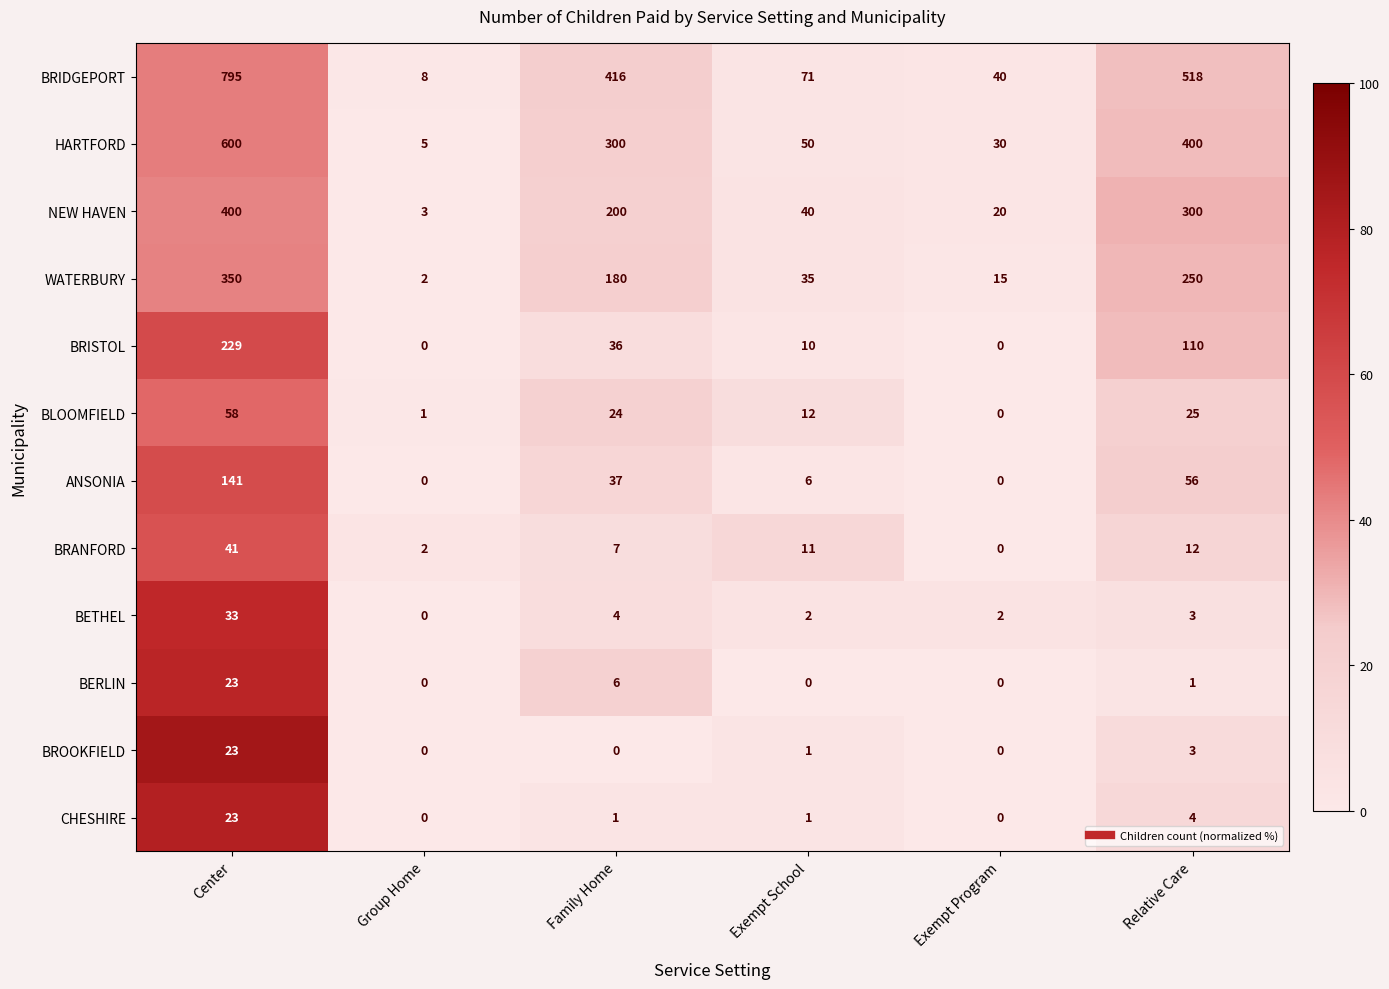

What is the maximum value shown in the chart?

795